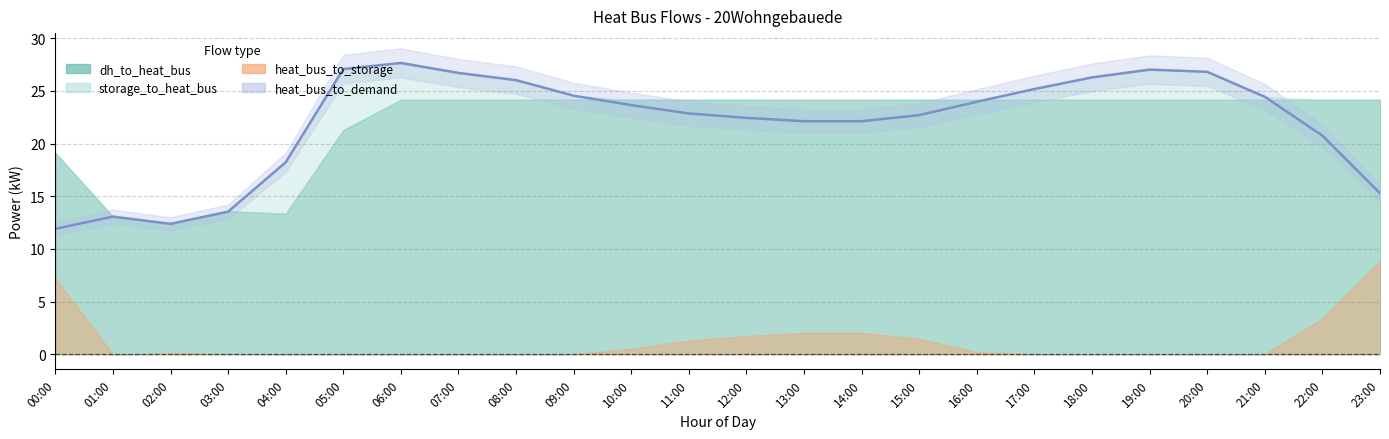

Reading left to right, extract all data points from this chart.

11.9	13.1	12.4	13.5	18.2	27.1	27.7	26.7	26.0	24.5	23.7	22.9	22.4	22.1	22.1	22.7	24.0	25.2	26.3	27.0	26.8	24.4	20.8	15.3